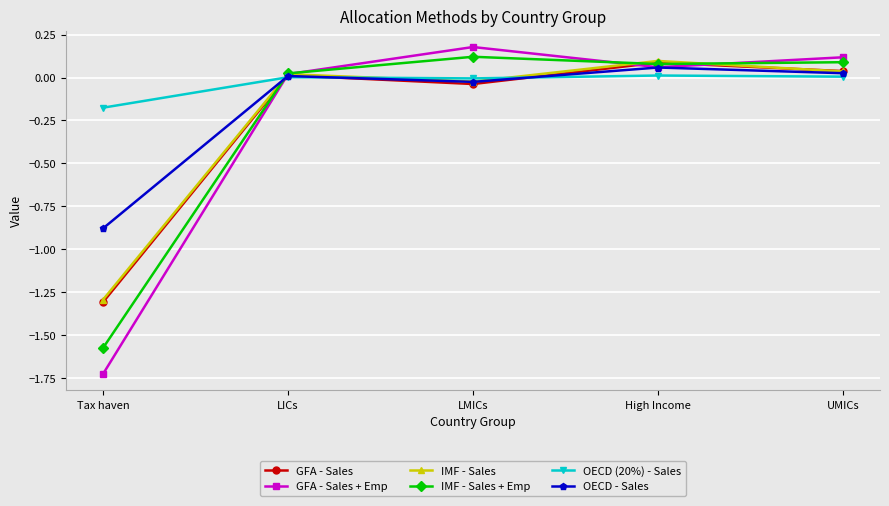

What is the lowest value of the IMF - Sales series?

-1.3